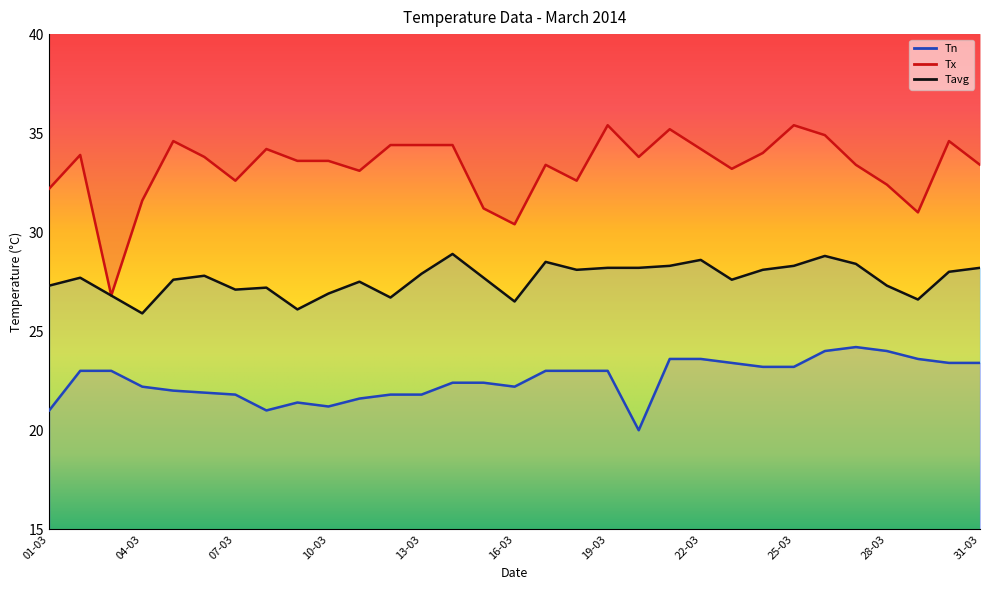

Which series has the widest spread of values?

Tx